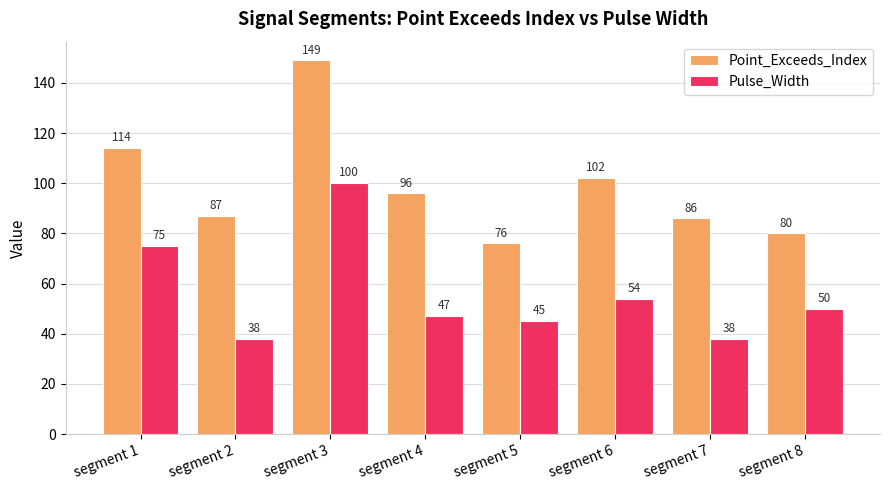

What is the minimum value shown in the chart?

38